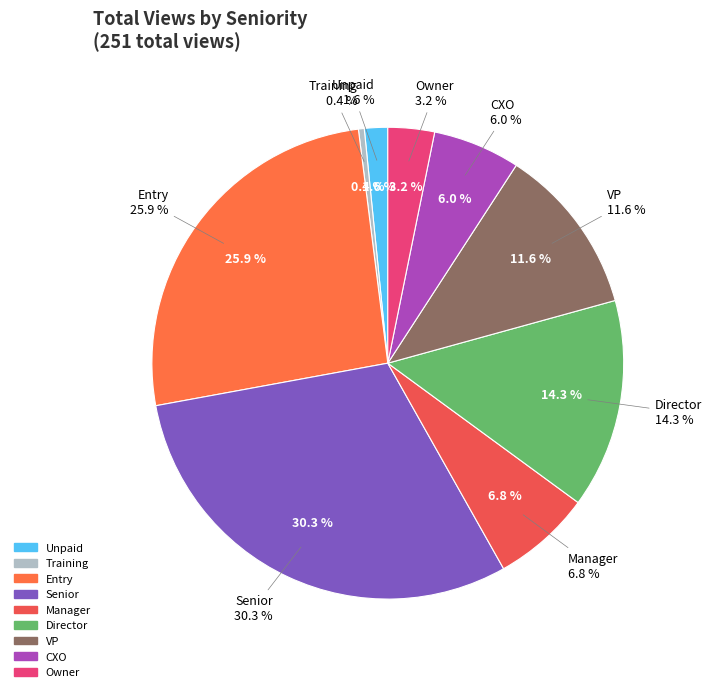

Does any single category account for the majority?

No